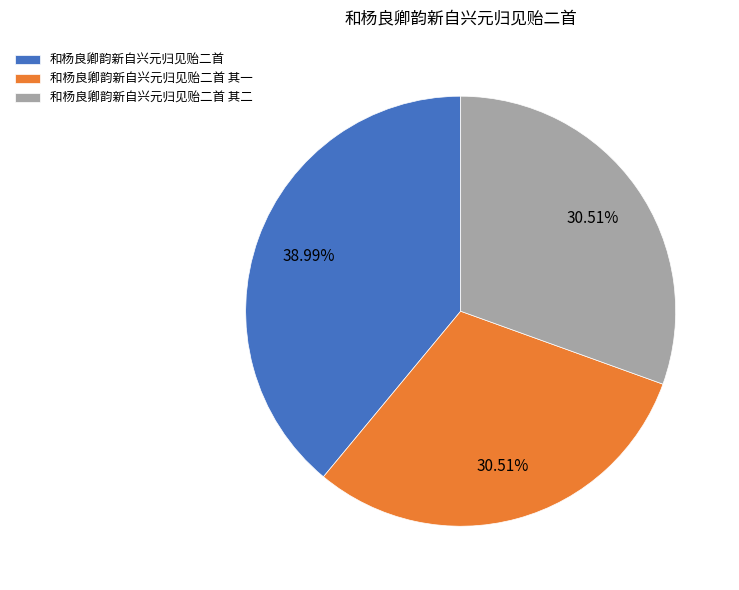

Approximately how many times larger is the value at 和杨良卿韵新自兴元归见贻二首 其一 compared to 和杨良卿韵新自兴元归见贻二首 其二?

1.0